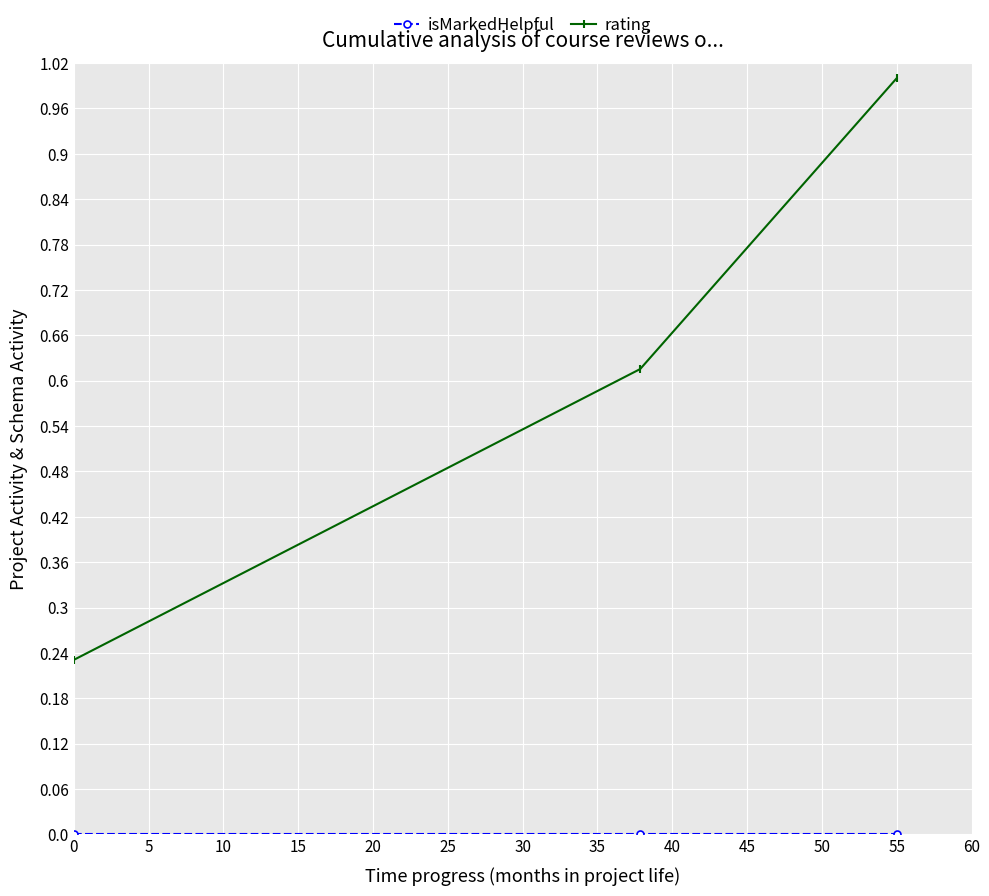

How many lines are shown in the chart?

2